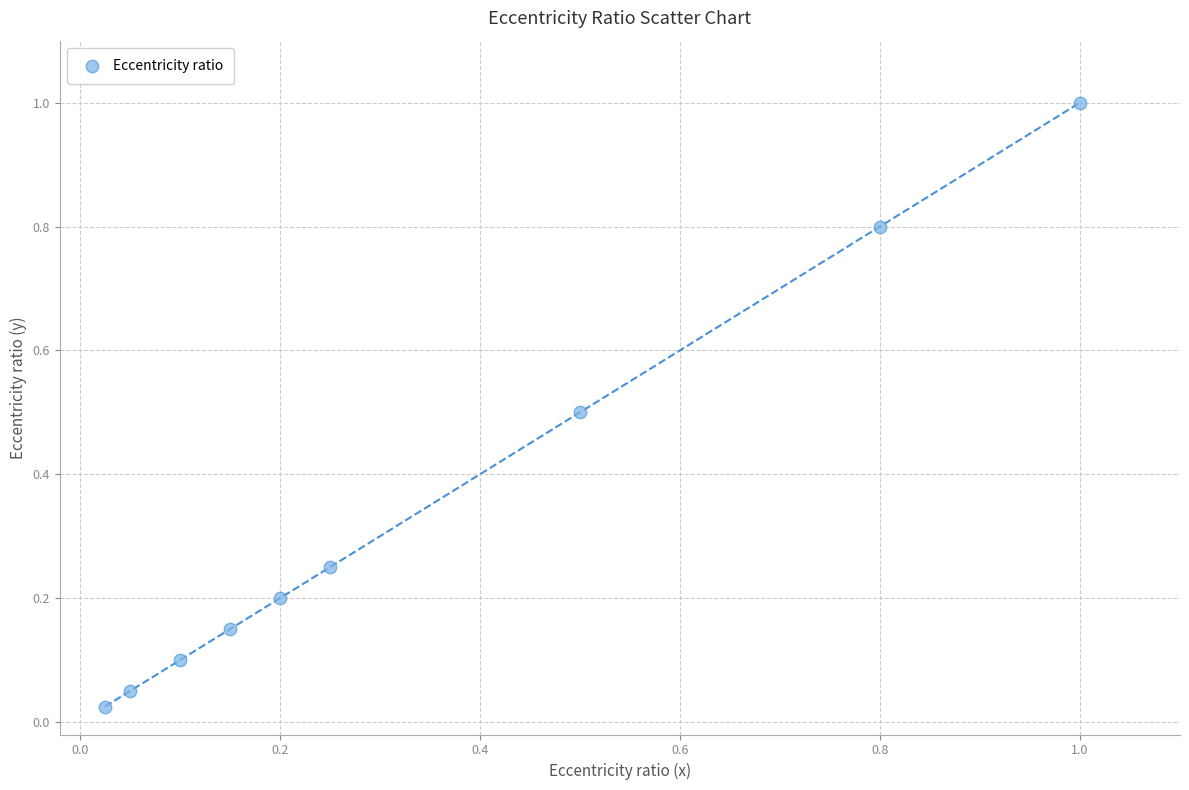

What is the range of X values (max minus min)?

1.0